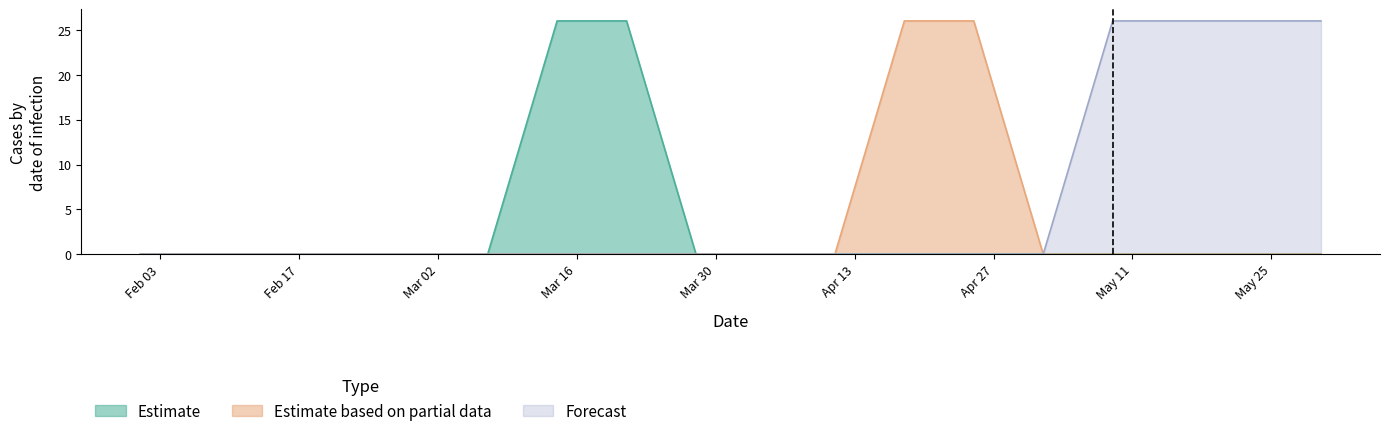

True or false: Estimate and Forecast cross at least once.

False